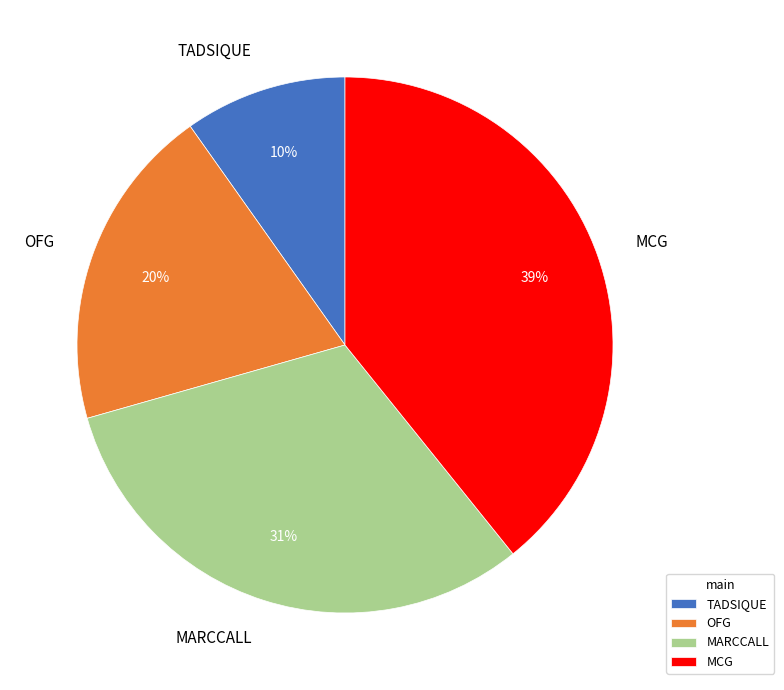

Rank the categories by value from highest to lowest.

MCG, MARCCALL, OFG, TADSIQUE